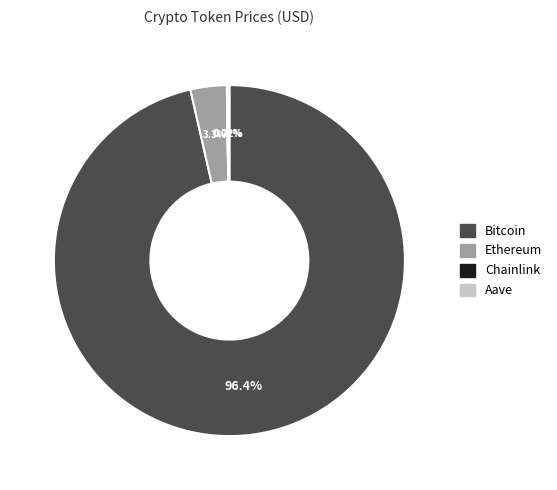

Is there any slice that represents more than half of the pie?

Yes